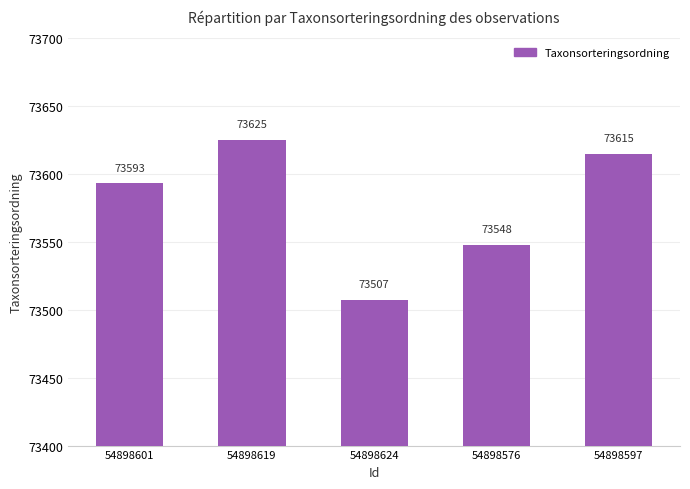

Reading left to right, extract all data points from this chart.

54898601=73593	54898619=73625	54898624=73507	54898576=73548	54898597=73615